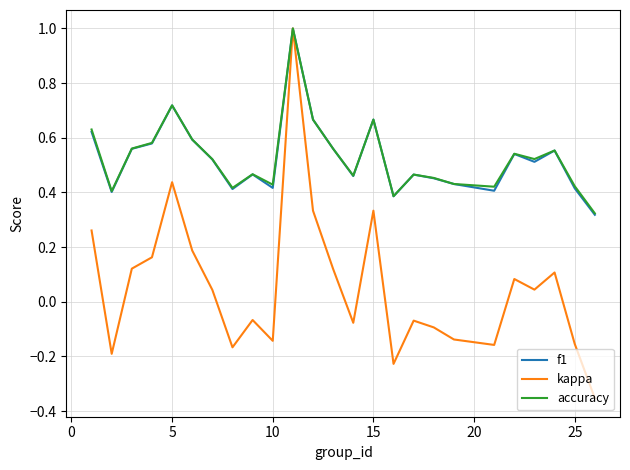

Which series has the largest range (max minus min)?

kappa